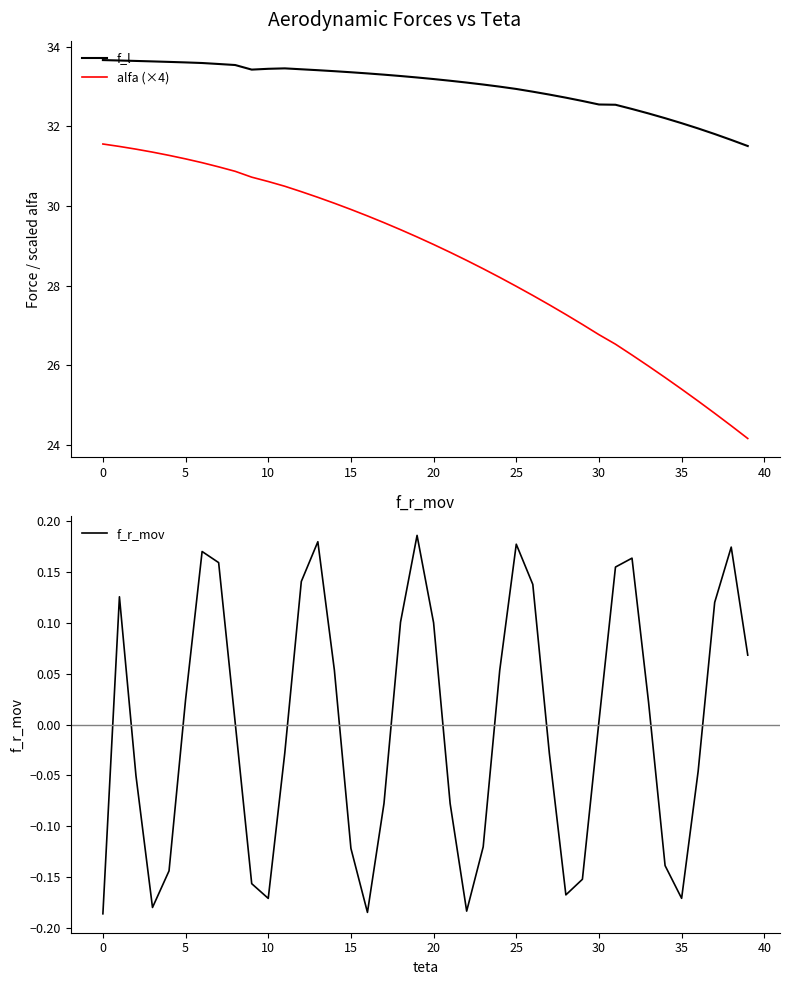

Rank the series by their maximum value, from highest to lowest.

f_l, alfa (×4), f_r_mov